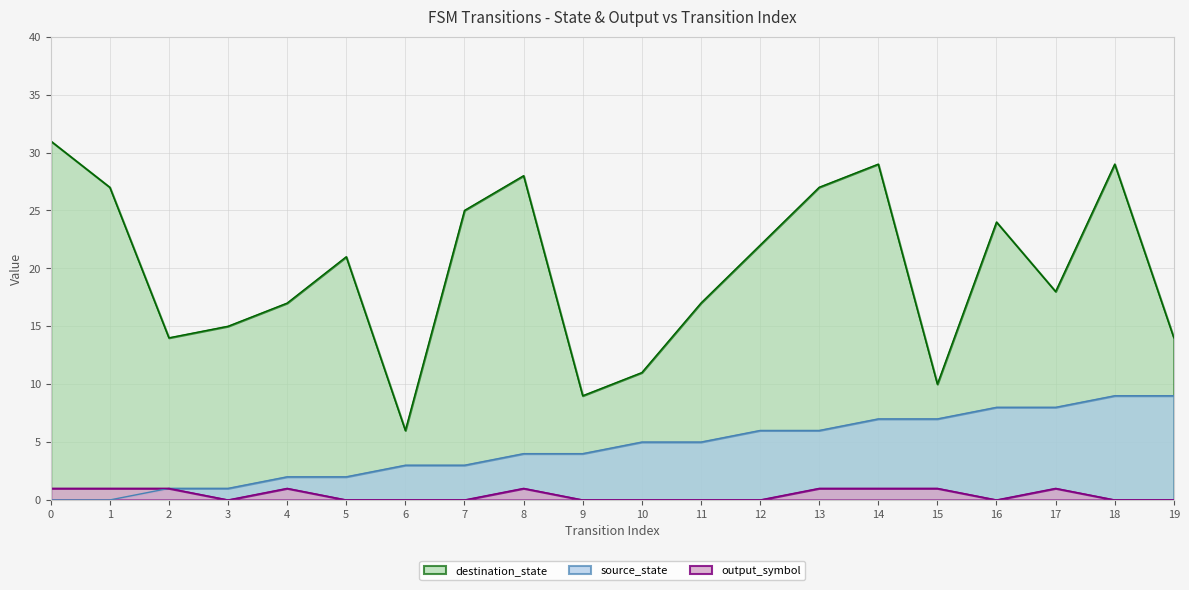

Does the chart display data point markers on the line(s)?

No